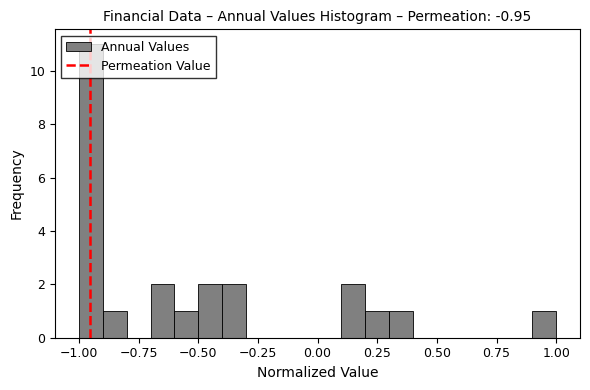

Around what value on the x-axis is the tallest bar? Give the approximate position of its centre, as read against the axis.

-0.95